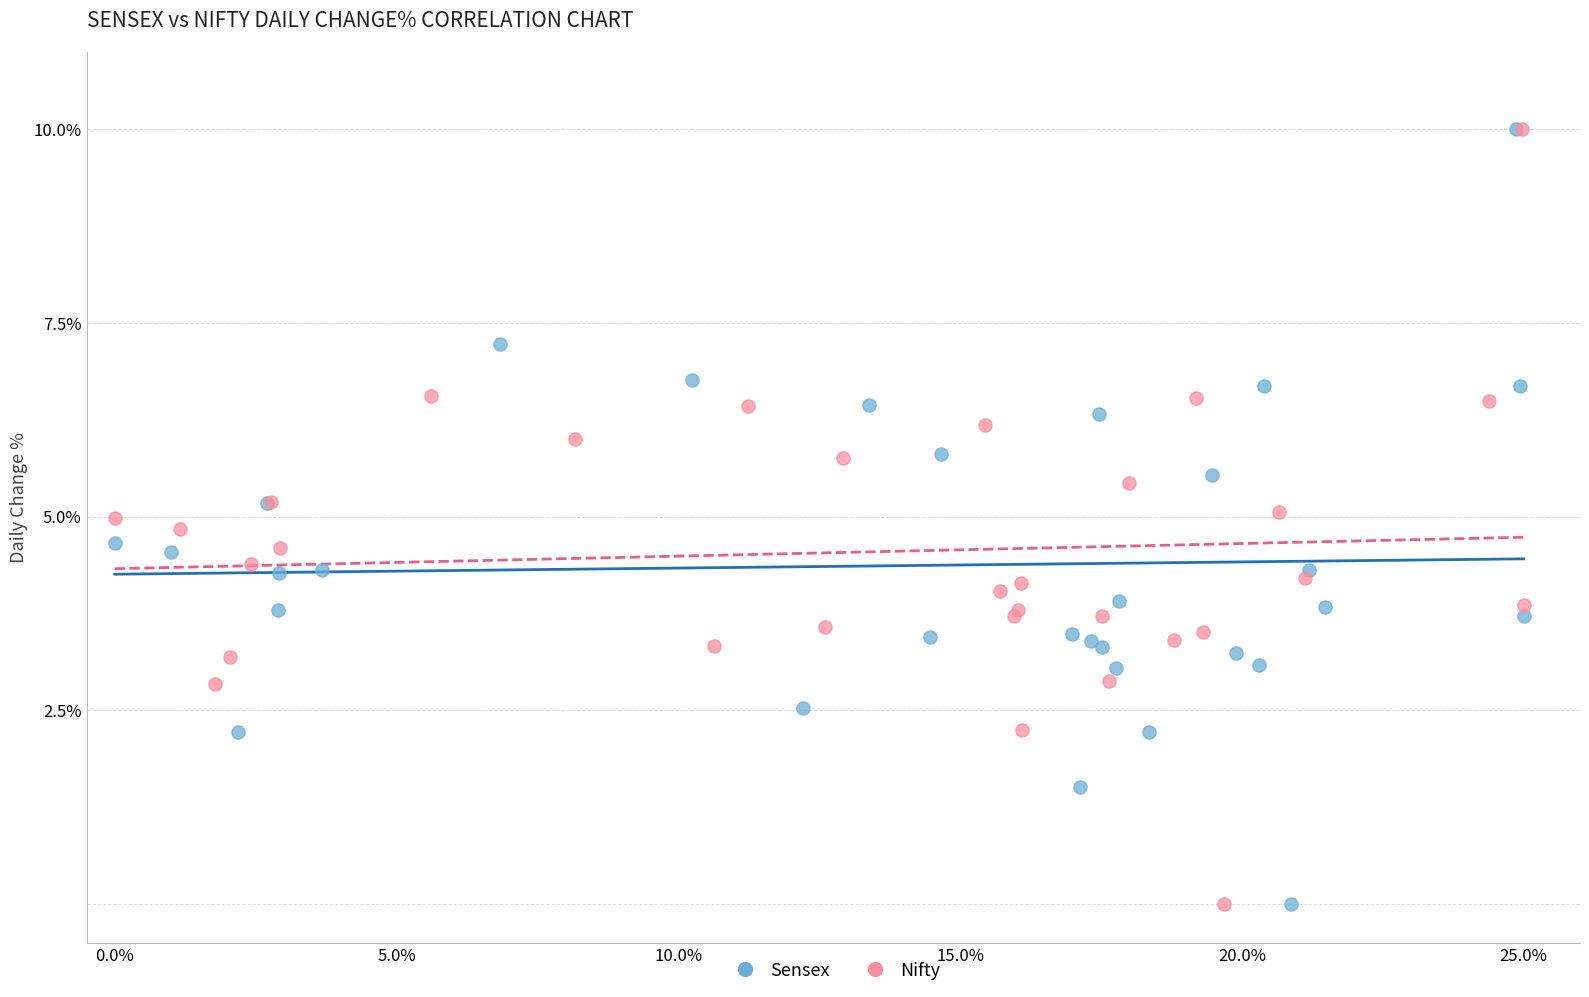

What are all the series names shown in the legend?

Sensex, Nifty